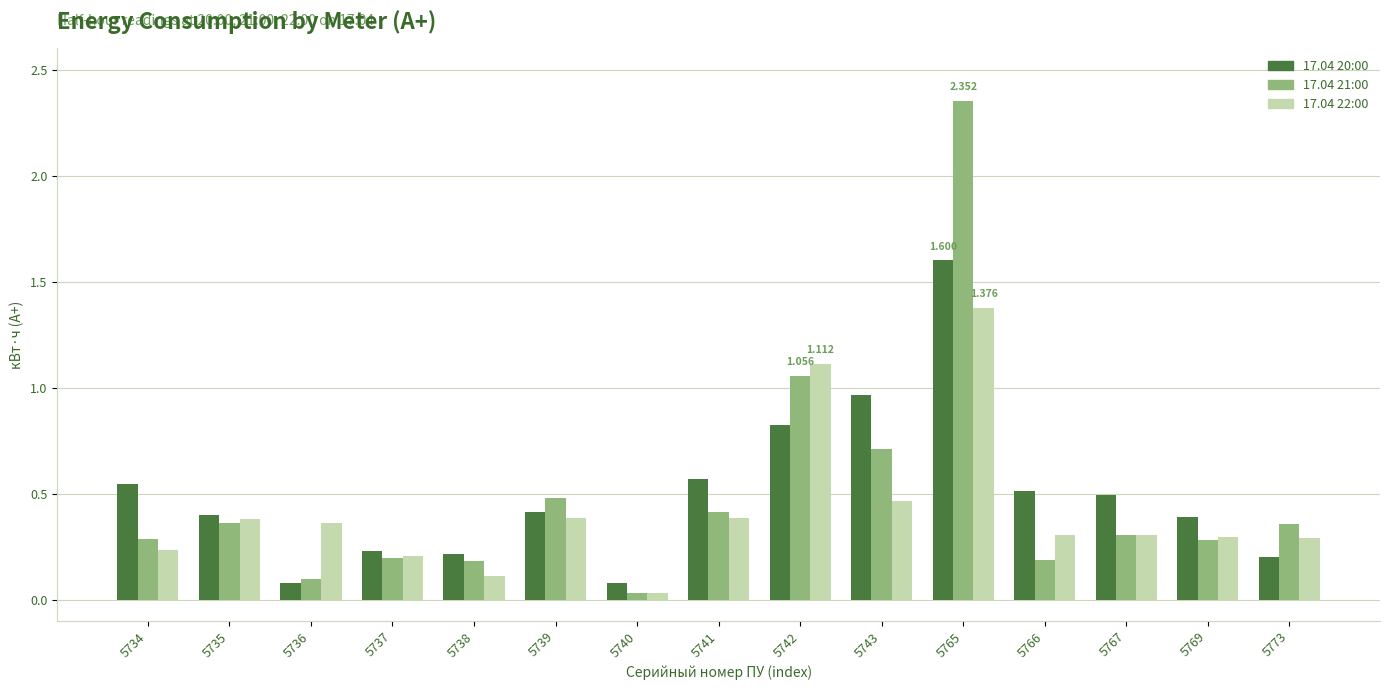

Is the value of 17.04 20:00 at 5736 greater than the value of 17.04 22:00 at 5735?

No